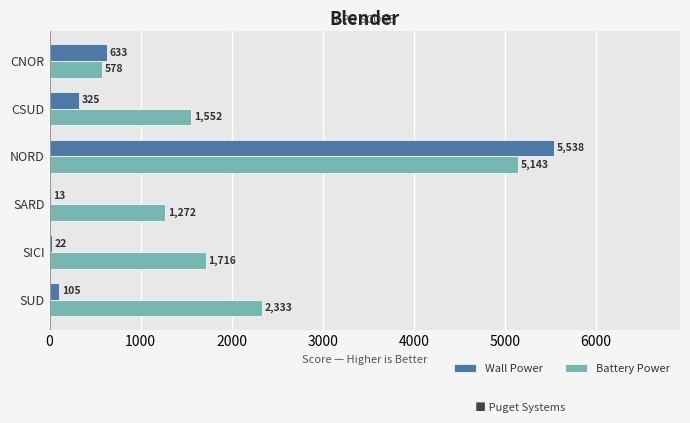

At which category is the sum across all series the highest?

NORD